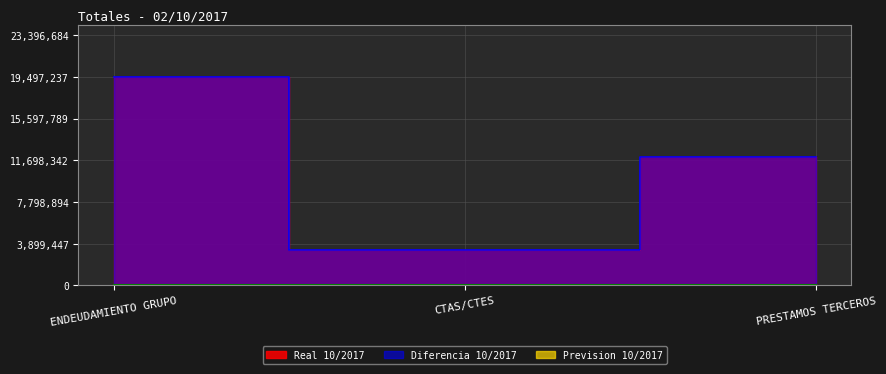

At which label does Real 10/2017 first exceed 11962900?

ENDEUDAMIENTO GRUPO